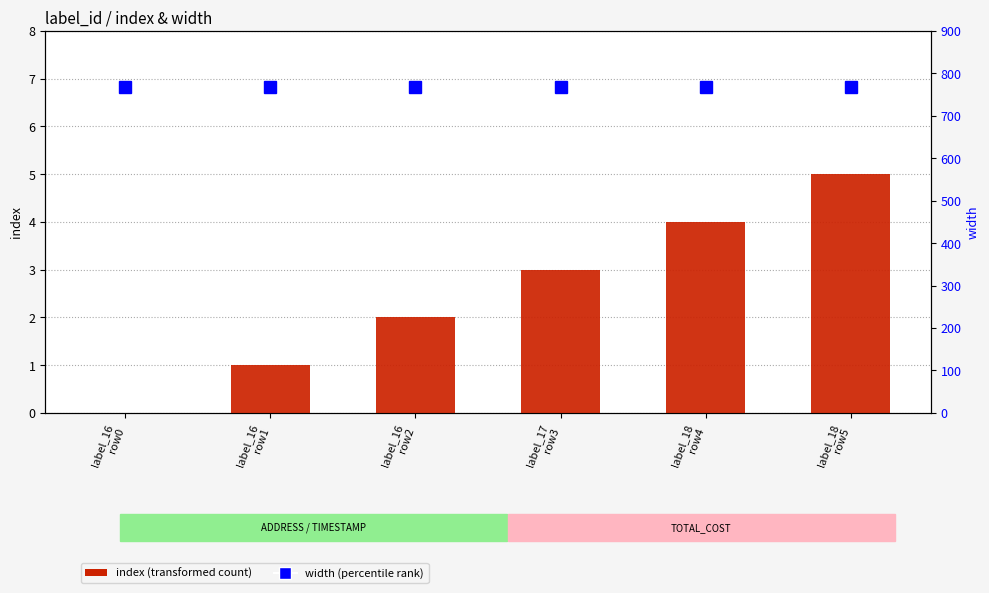

What is the label of the 6th bar from the left?

label_18
row5